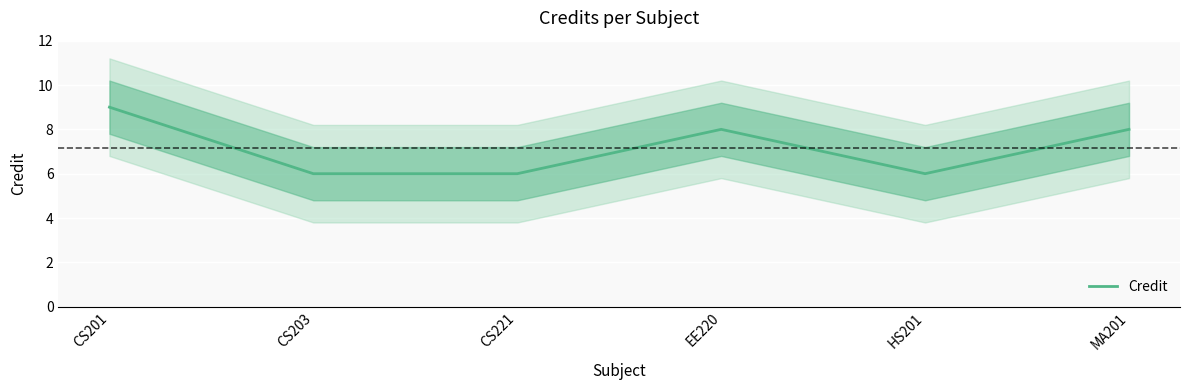

The chart shows a value of 12 at EE220. True or false?

False